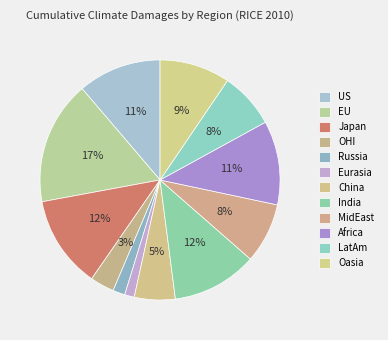

Combined, what portion of the pie is India and OHI?

14.8%